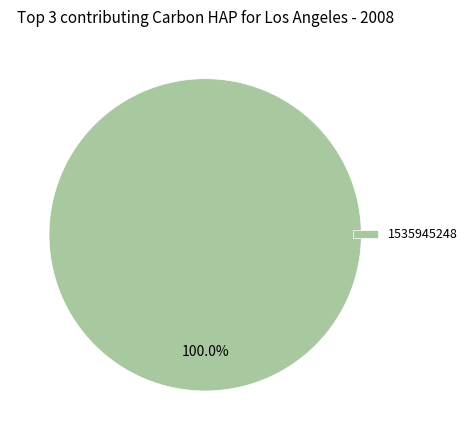

Is 1535945248 the majority of the pie?

Yes